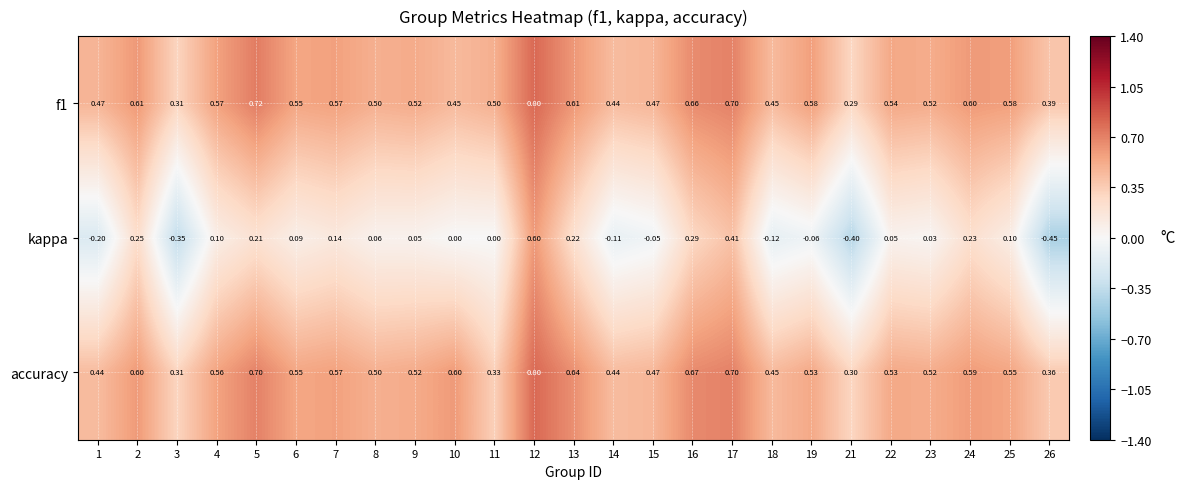

At which category does the chart reach its minimum across all series?

26